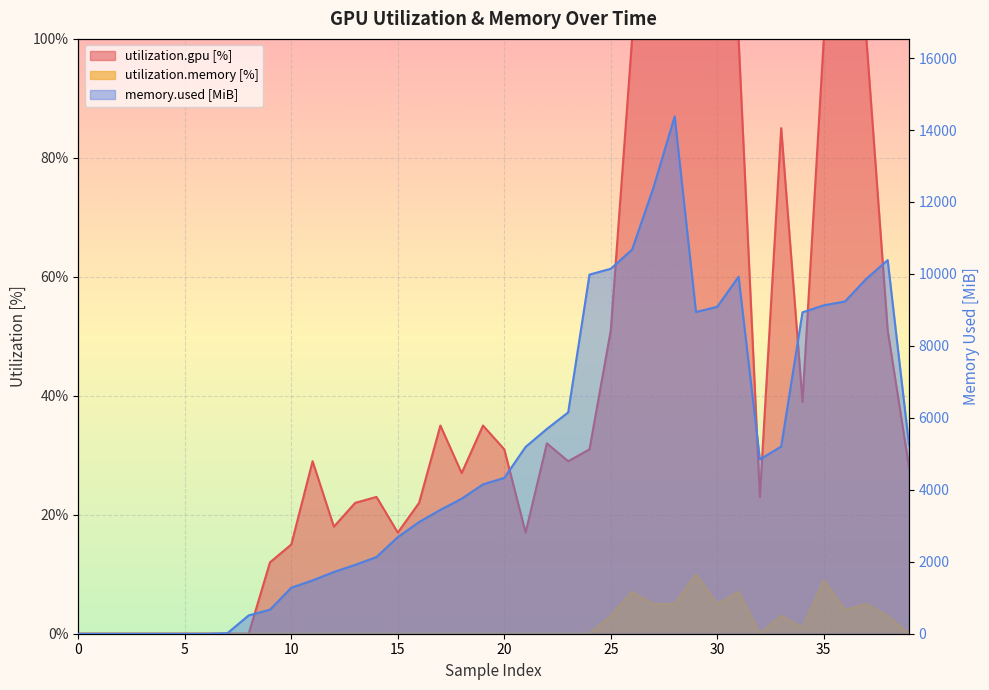

Between 14 and 24, which is larger?

24